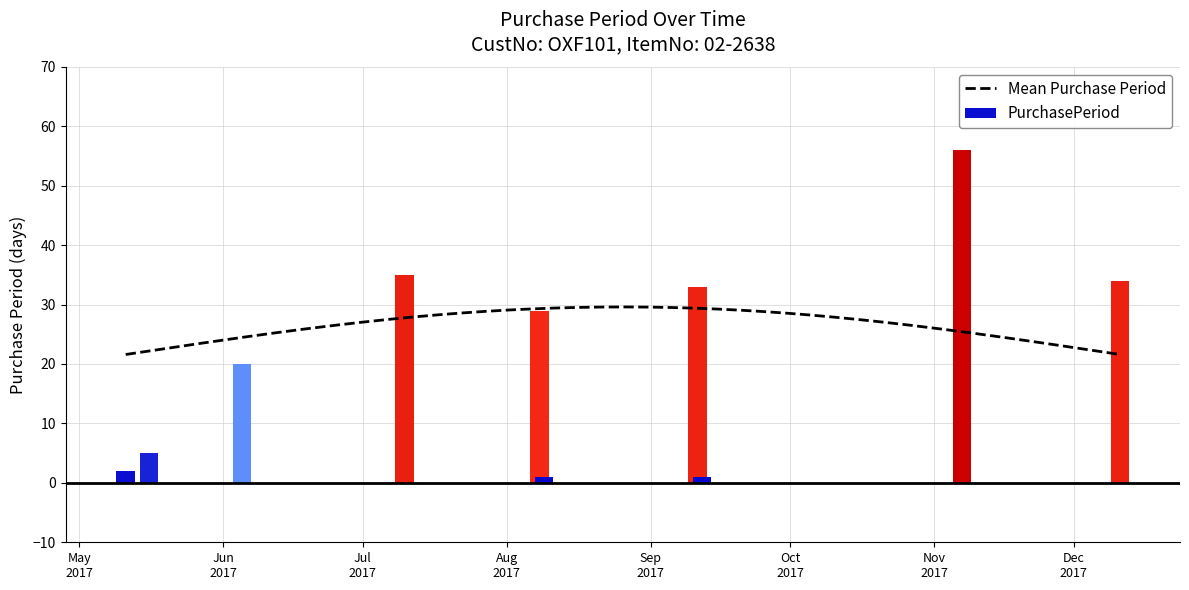

What is the value of the 8th bar from the left?

1